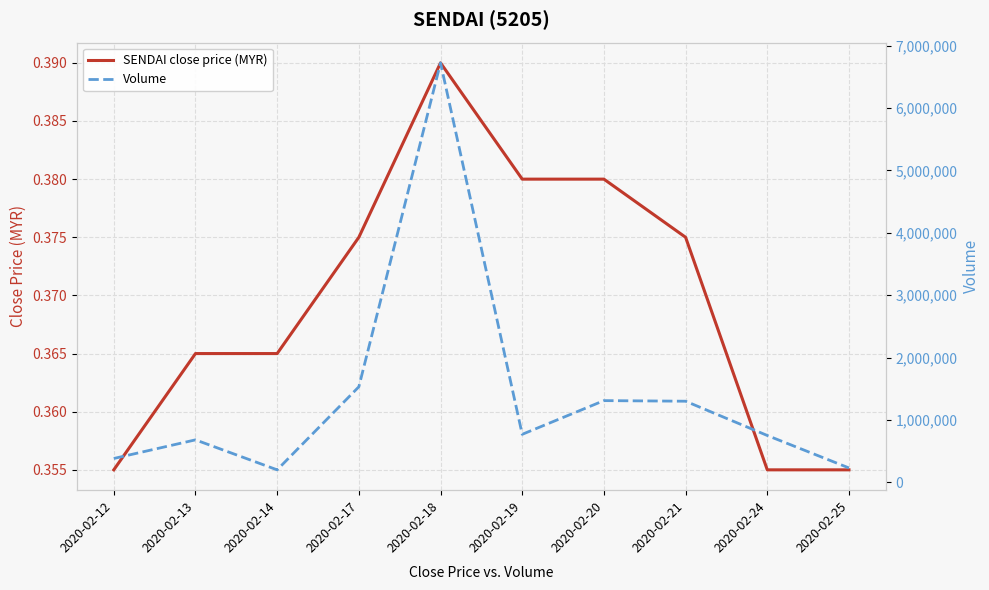

Count the number of categories in the chart.

10